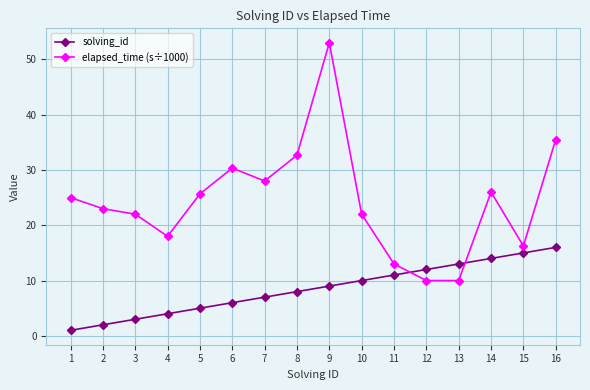

True or false: elapsed_time (s÷1000) has more than 2 points higher than both neighbors.

True